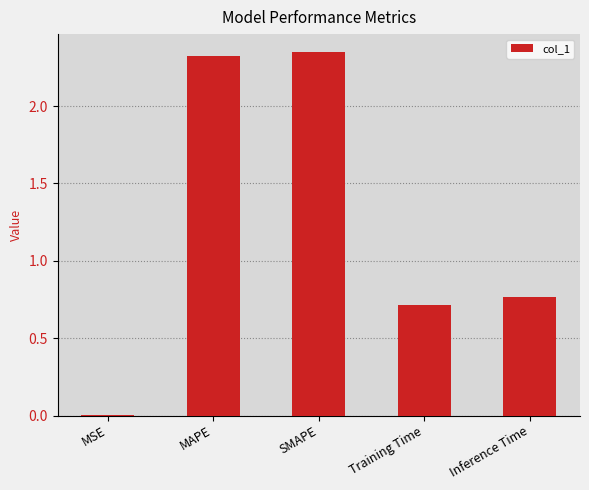

Is it true that the value at MAPE is 2.3?

True